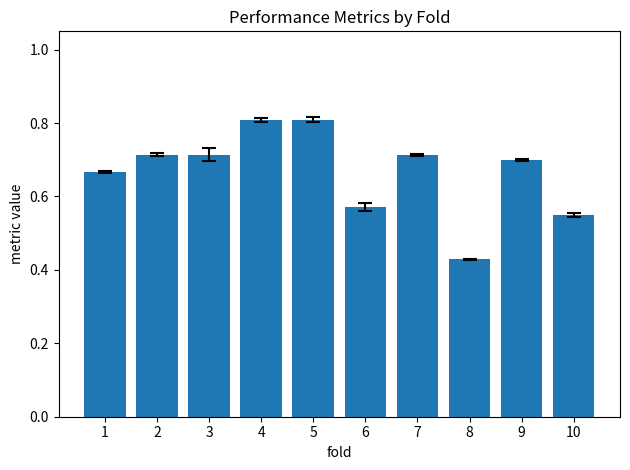

The chart shows a value of 0.7 at 7. True or false?

True